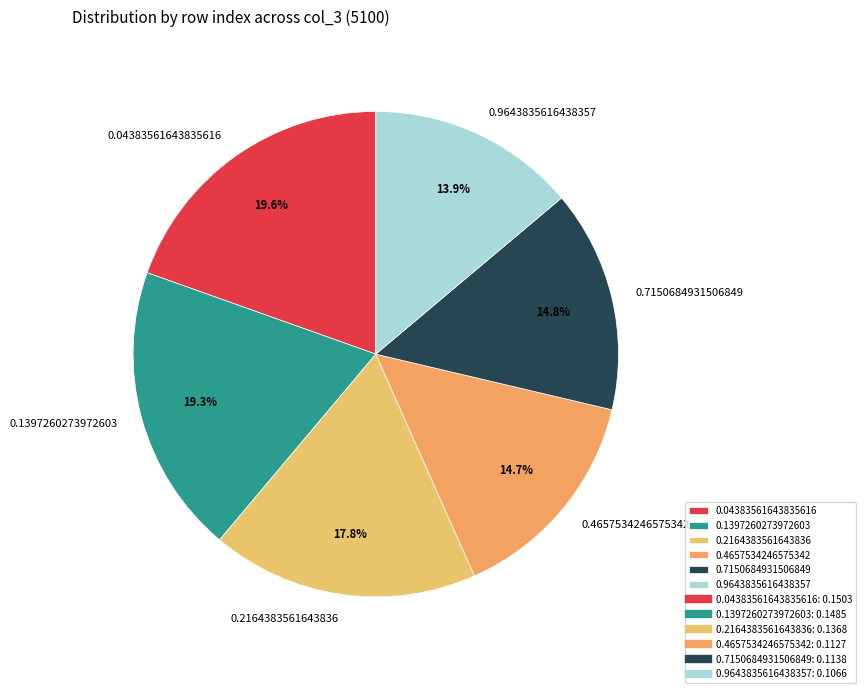

Is 0.9643835616438357 the majority of the pie?

No